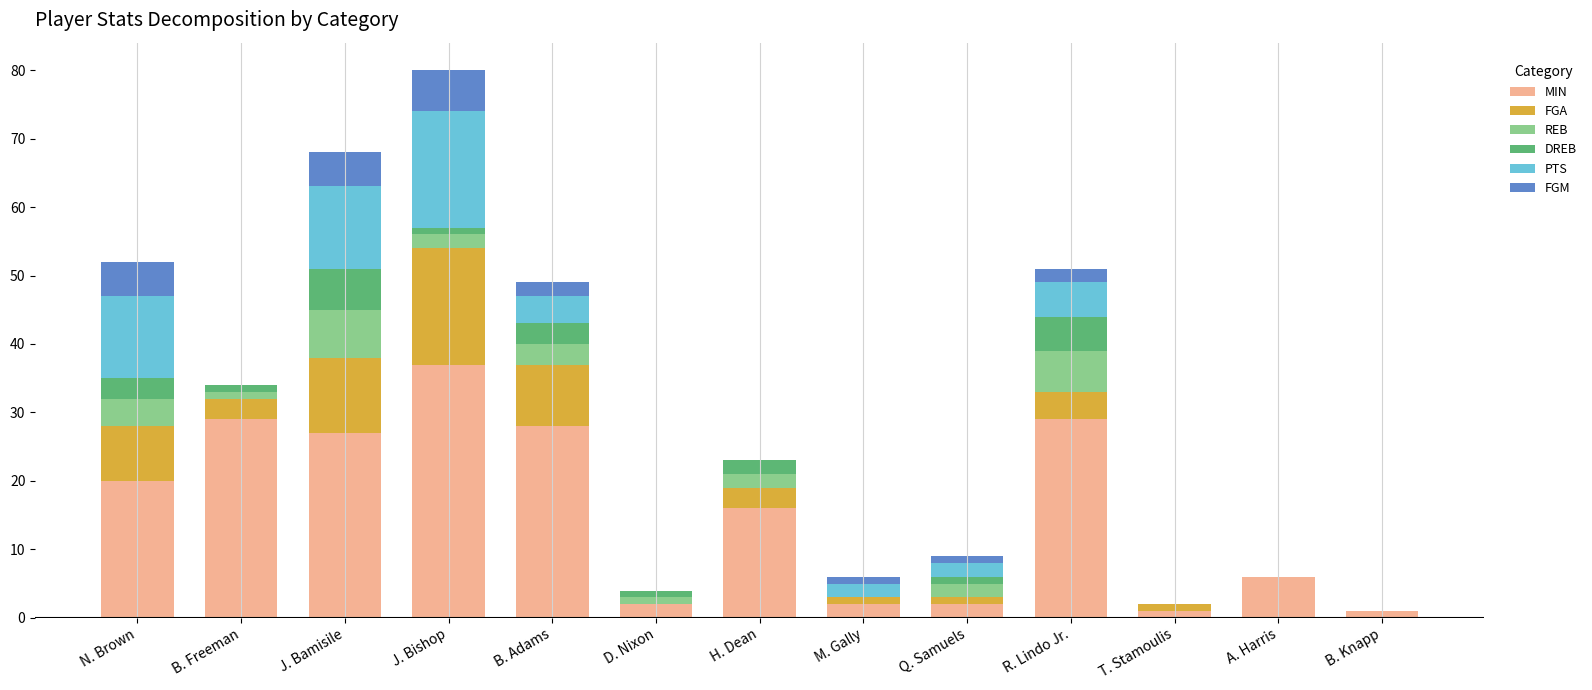

What is the maximum value for MIN?

37